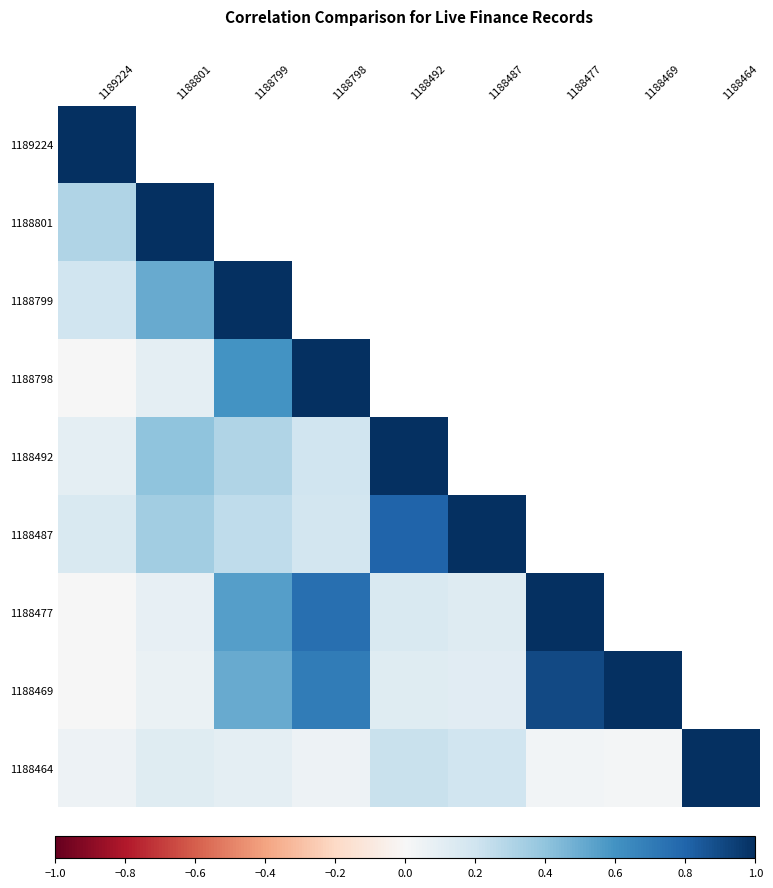

At 1188469, list the series in order from smallest to largest.

1189224, 1188464, 1188801, 1188487, 1188492, 1188799, 1188798, 1188477, 1188469